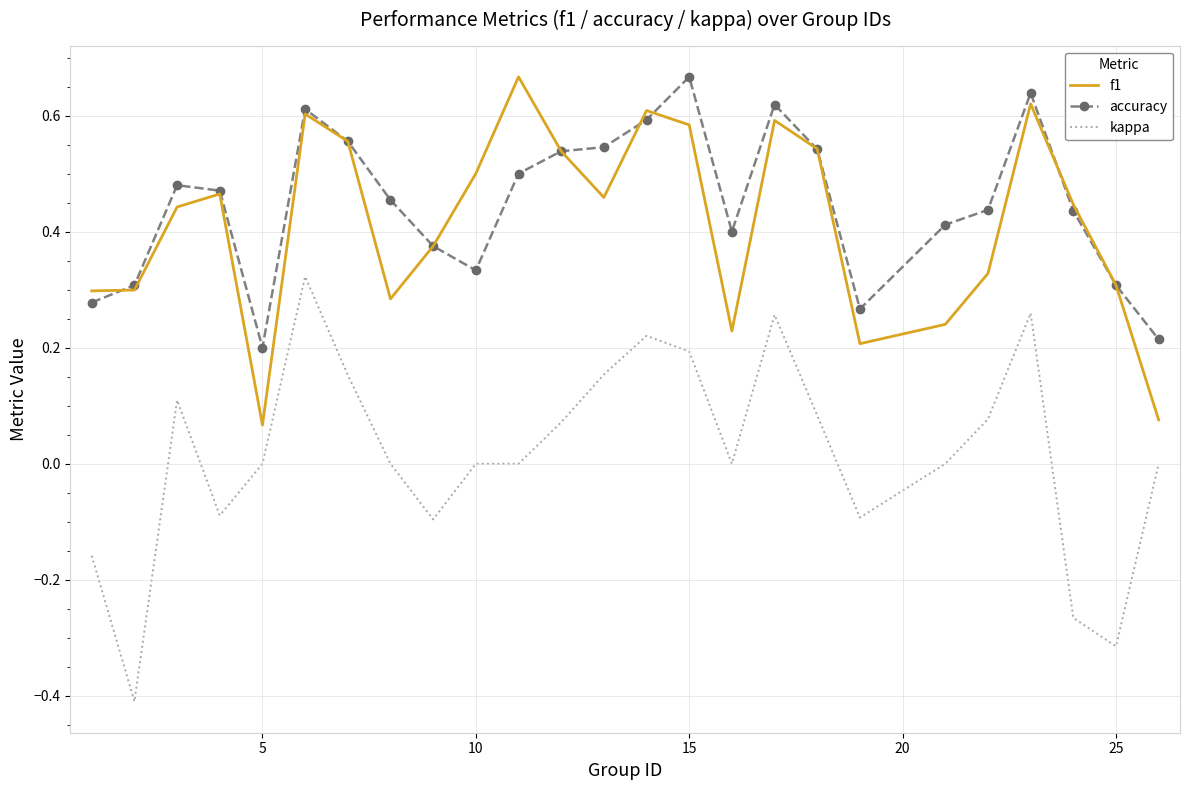

Which series has the largest range (max minus min)?

kappa